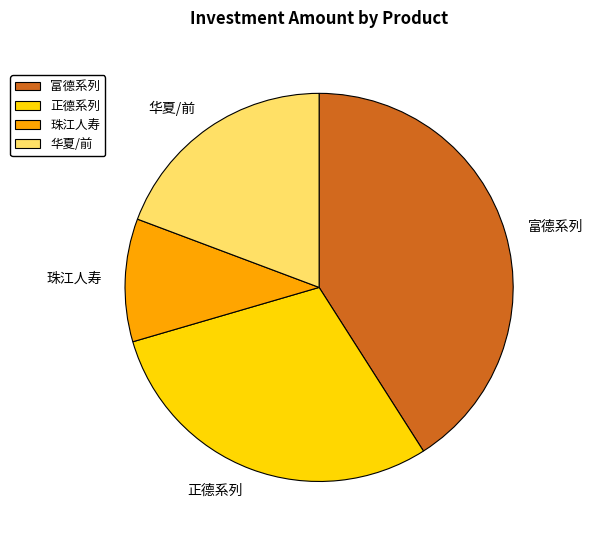

Is it true that 富德系列 is 52% of the pie?

False